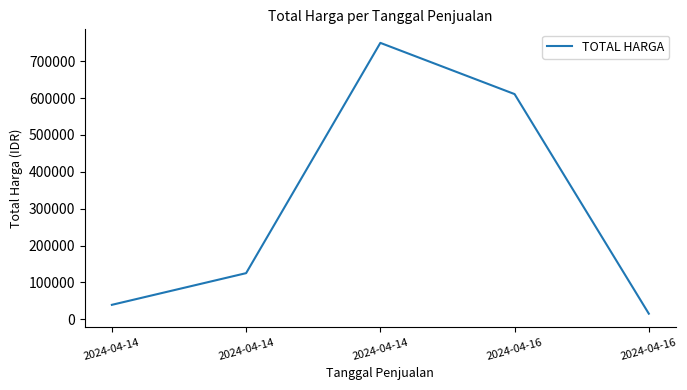

Does the chart have visible grid lines?

No